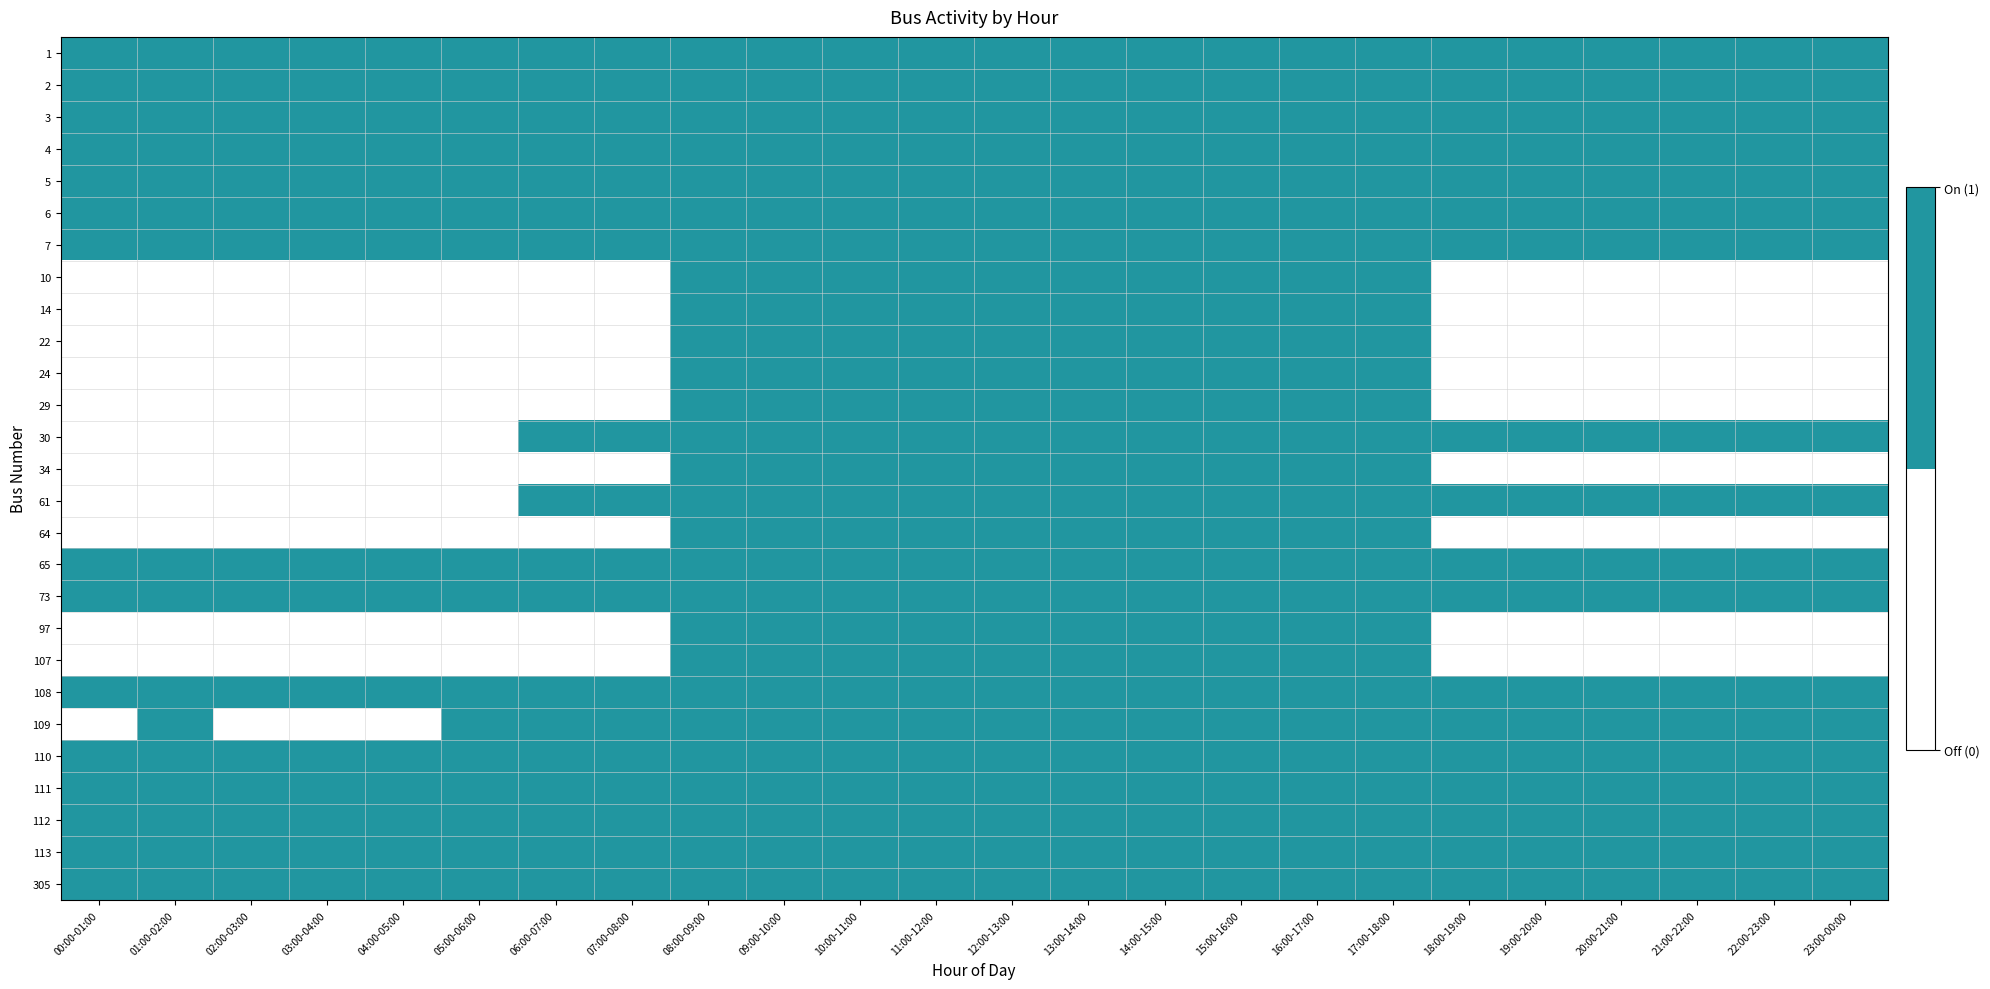

What is the total value across all series at 13:00-14:00?

27